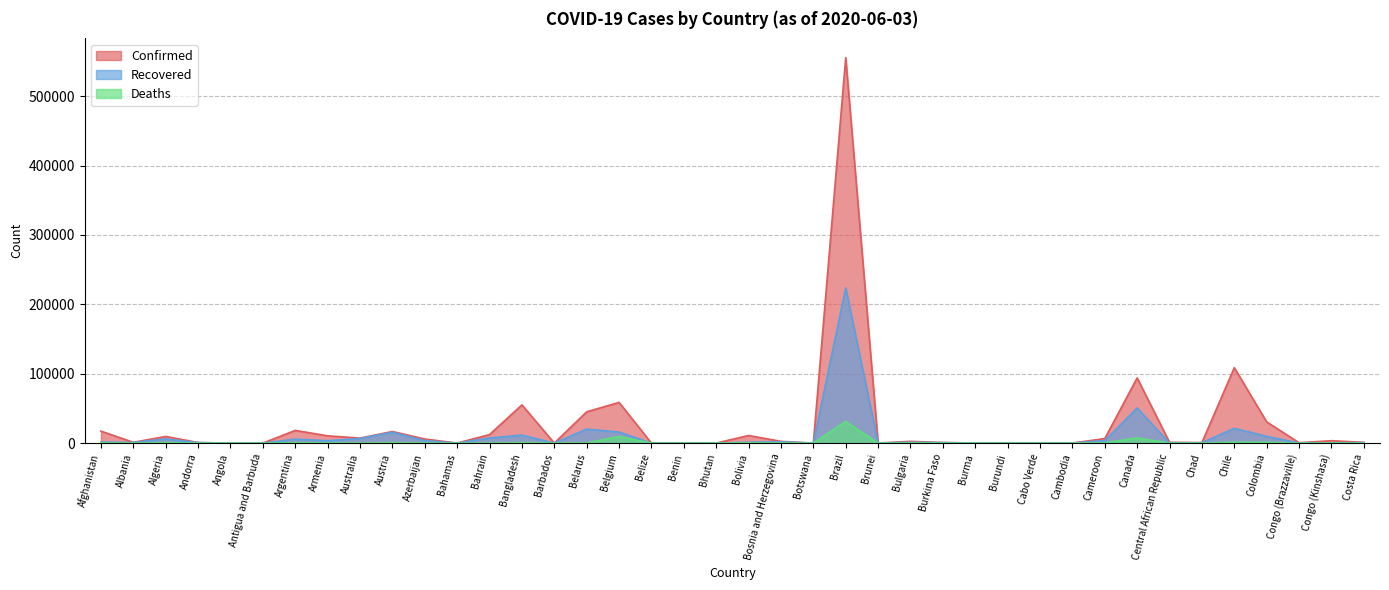

What is the sum of all Deaths values?

55193